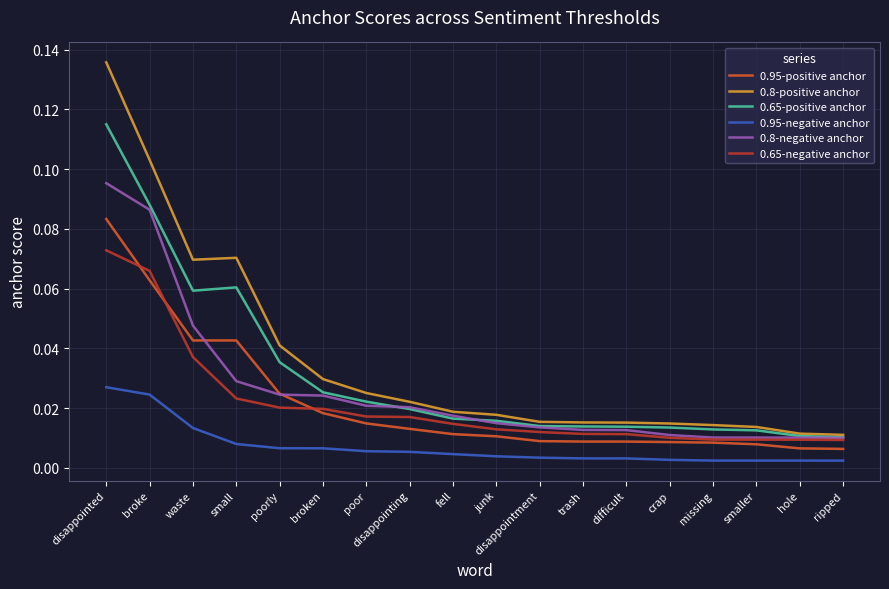

At which category does the chart reach its peak across all series?

disappointed